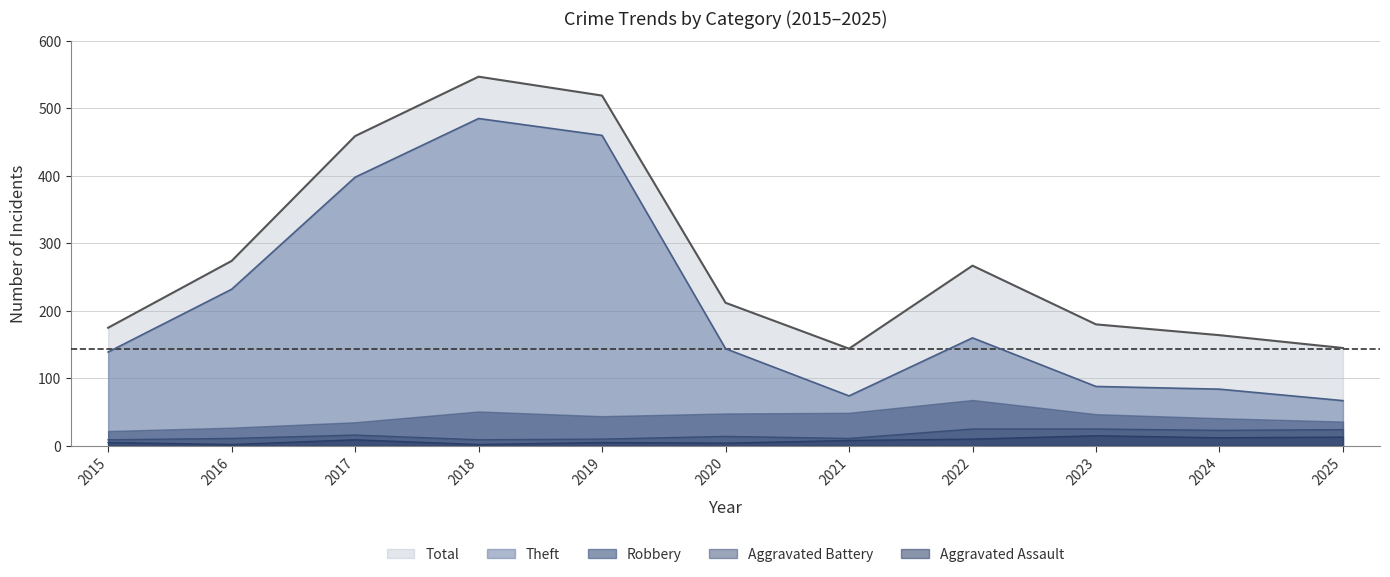

What is the maximum value for Theft?

485